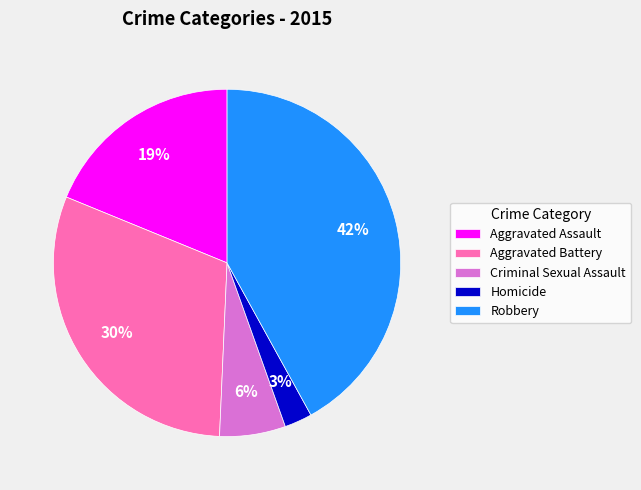

Does Aggravated Battery represent more than half of the total?

No